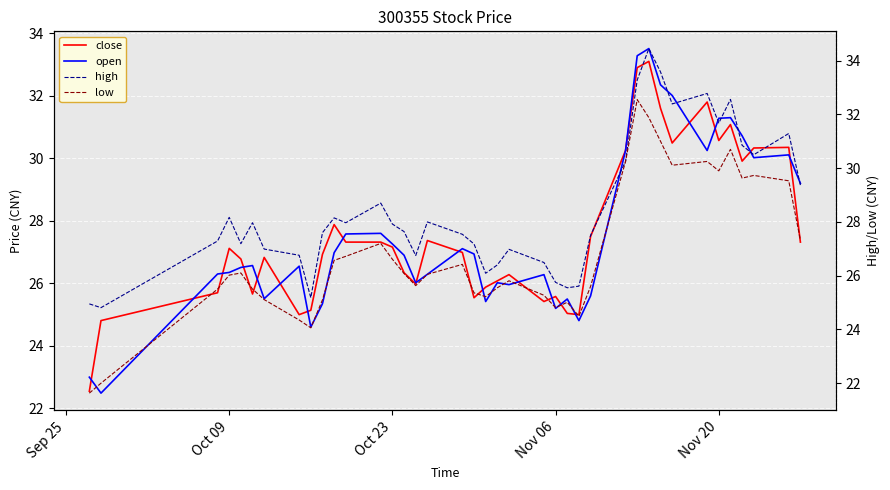

Is it true that close equals 27.1 at Oct 09?

True